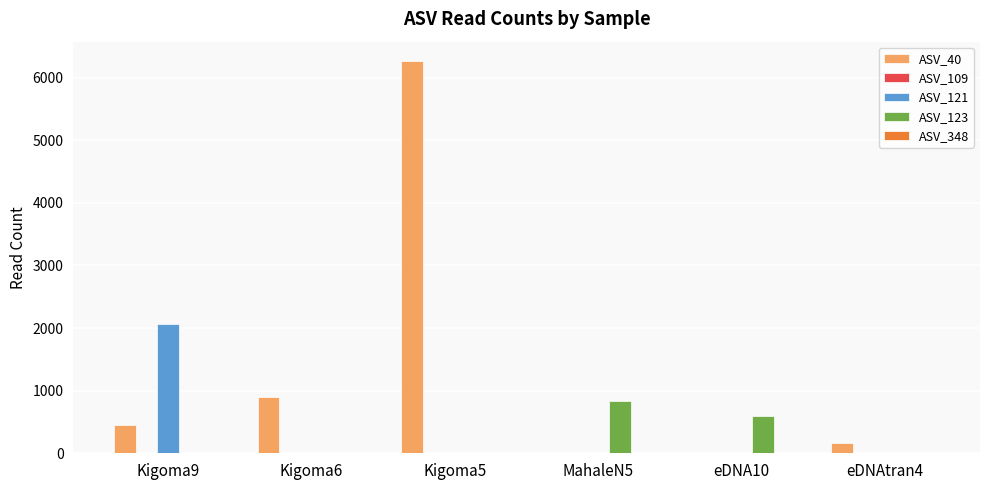

Which category has the highest value in the ASV_123 series?

MahaleN5